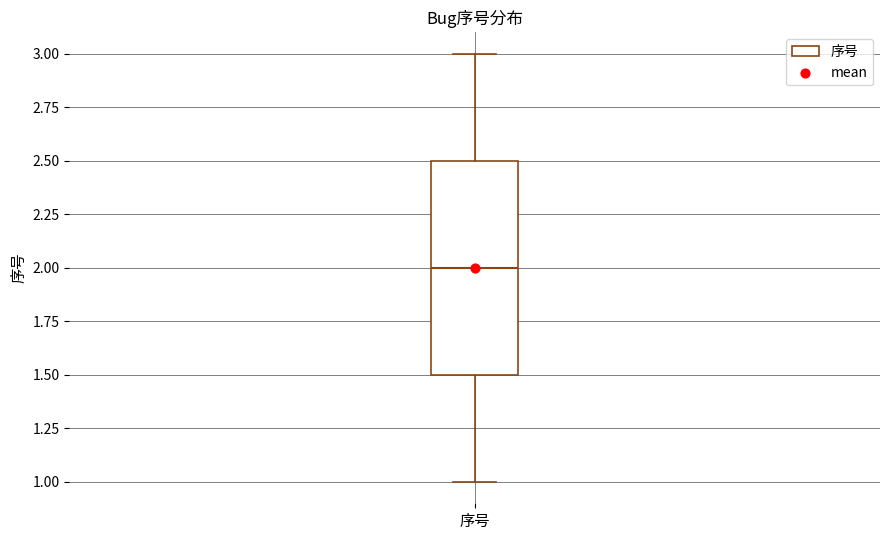

Where does the lower whisker of the box for 序号 end on the y-axis? The values are not printed on the chart, so give them approximately, as read against the axis.

1.0